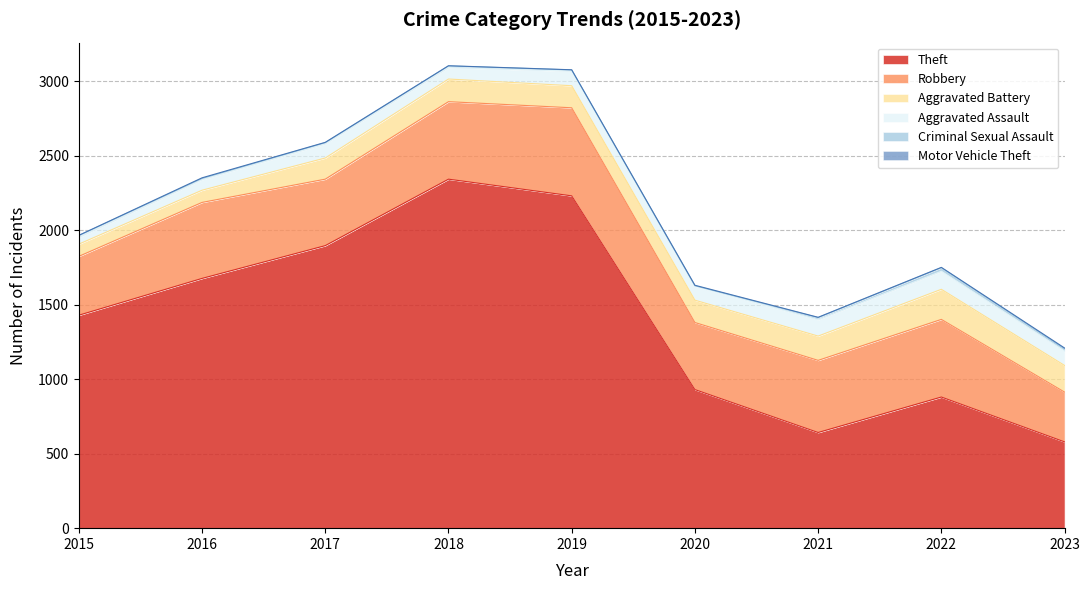

What is the value of the Criminal Sexual Assault point at the 1st from the left?

12